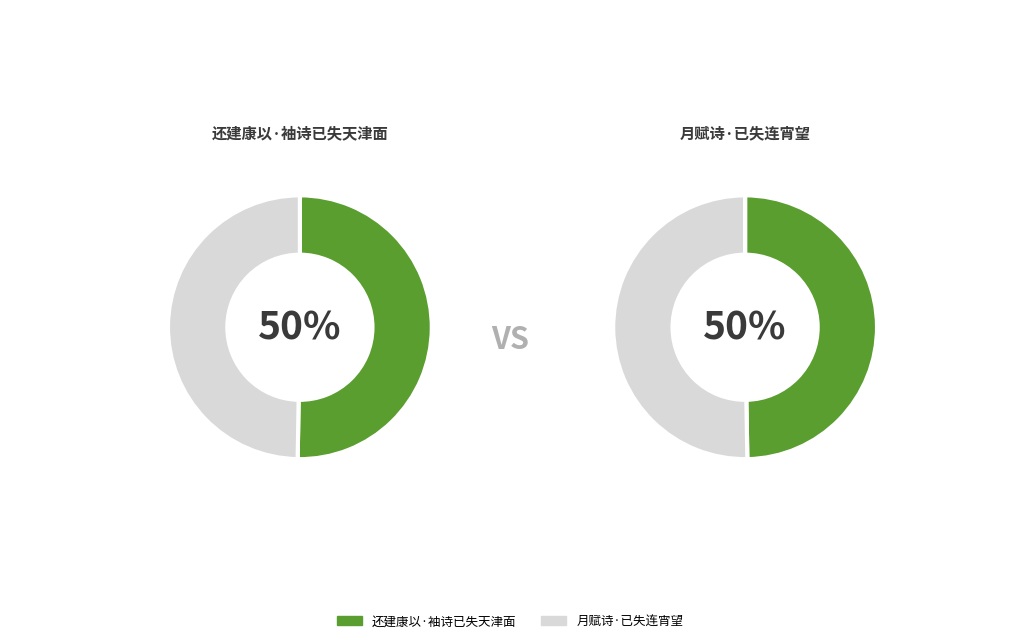

True or false: 还建康以·袖诗已失天津面 accounts for 59% of the total.

False